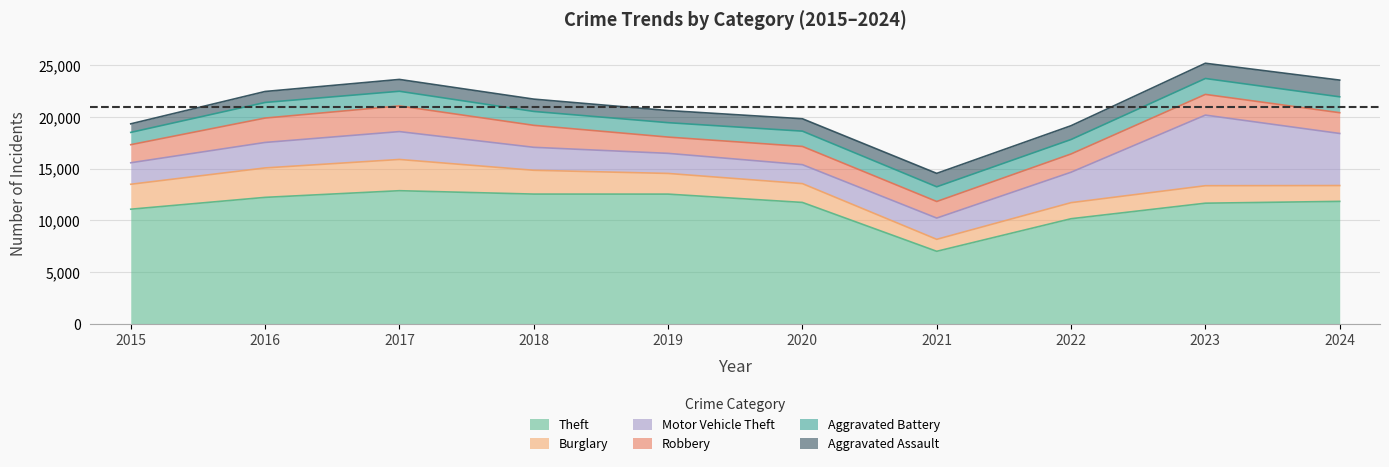

What is the difference between the Burglary values at 2017 and 2023?

1334